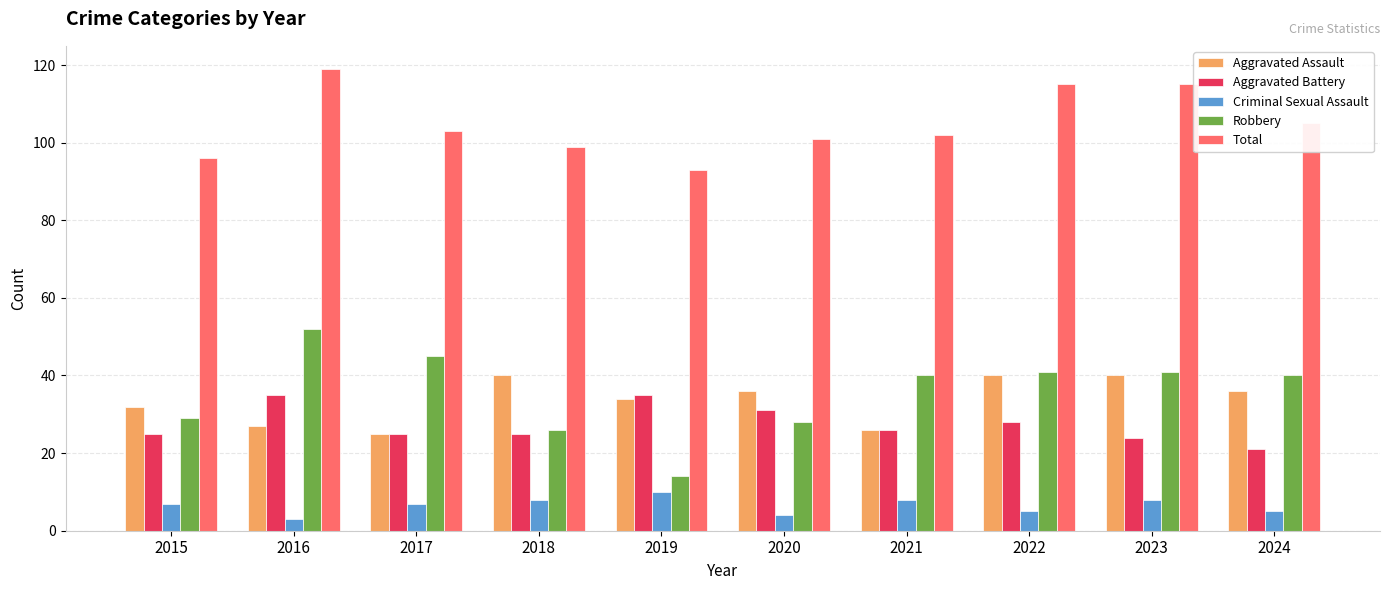

List the series in order of their peak value, highest first.

Total, Robbery, Aggravated Assault, Aggravated Battery, Criminal Sexual Assault